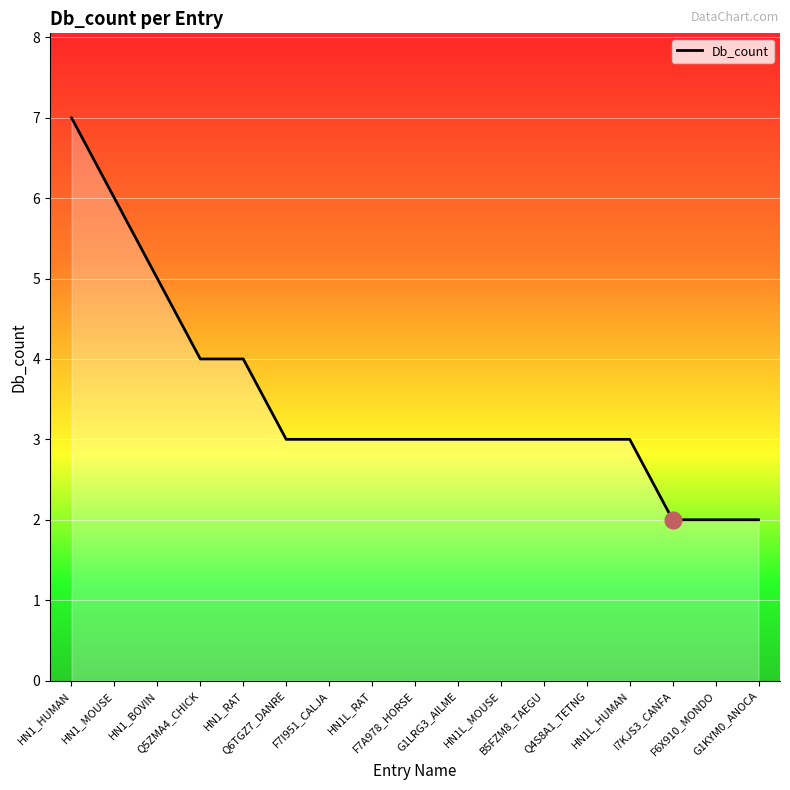

Reading right to left, extract all data points from this chart.

2	2	2	3	3	3	3	3	3	3	3	3	4	4	5	6	7